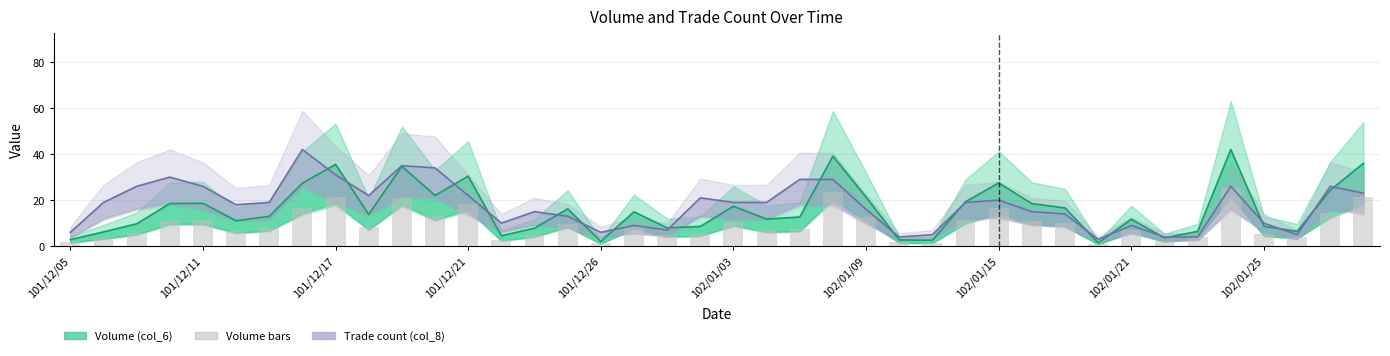

Between 37 and 16, which is larger?

37